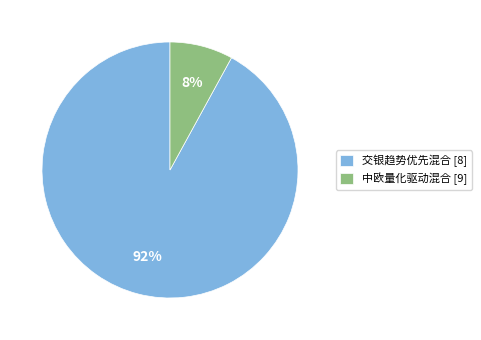

To the nearest percent, what is the average slice percentage?

50%